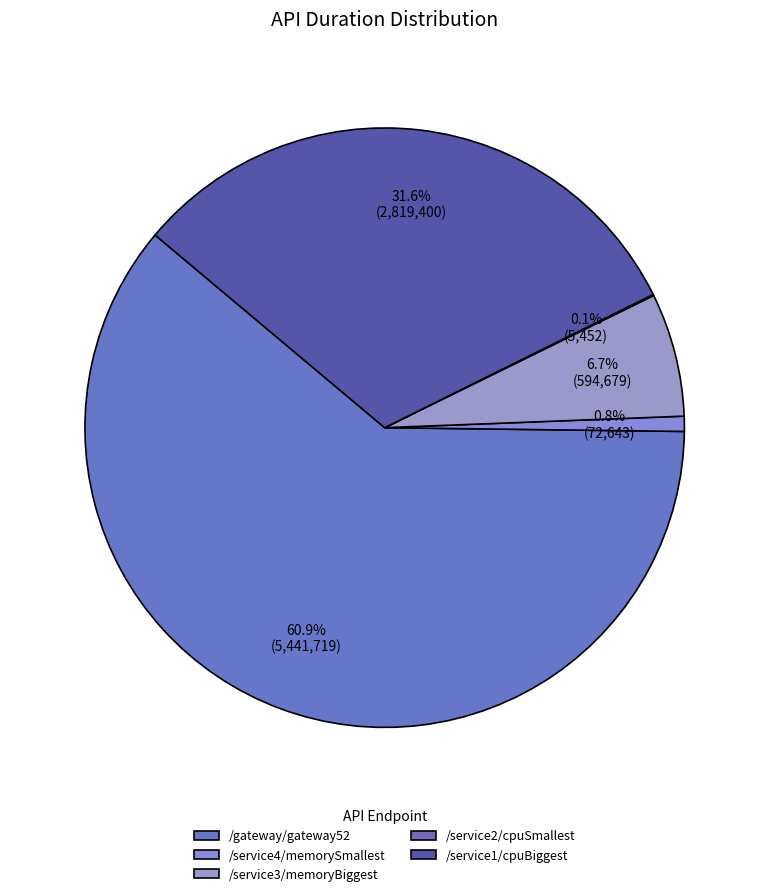

Which slice is the largest?

/gateway/gateway52